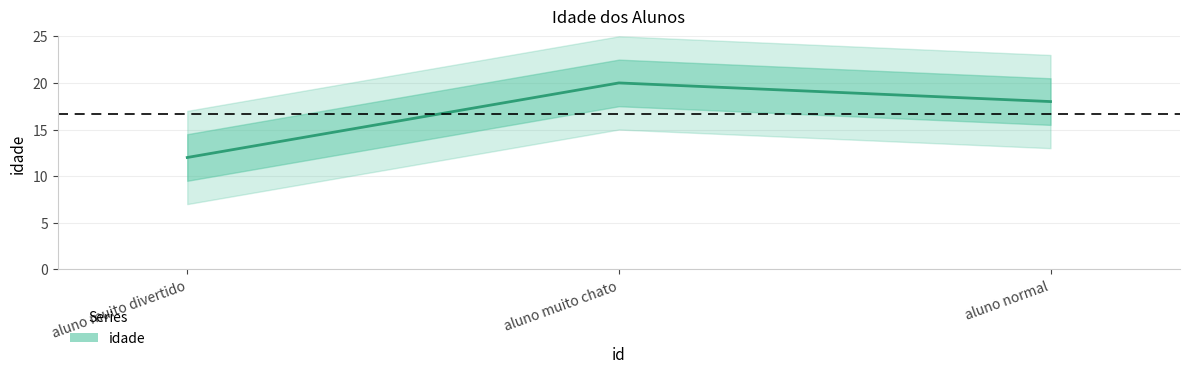

Which category has the lowest value across all series?

aluno muito divertido